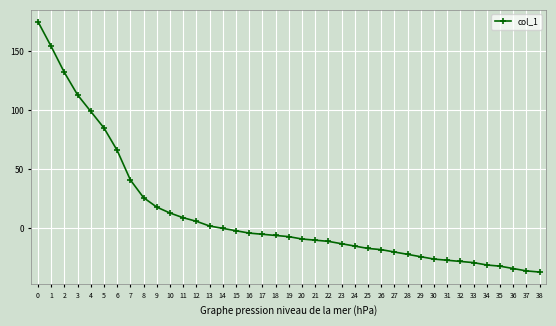

True or false: the data shows -2 at 15.

True